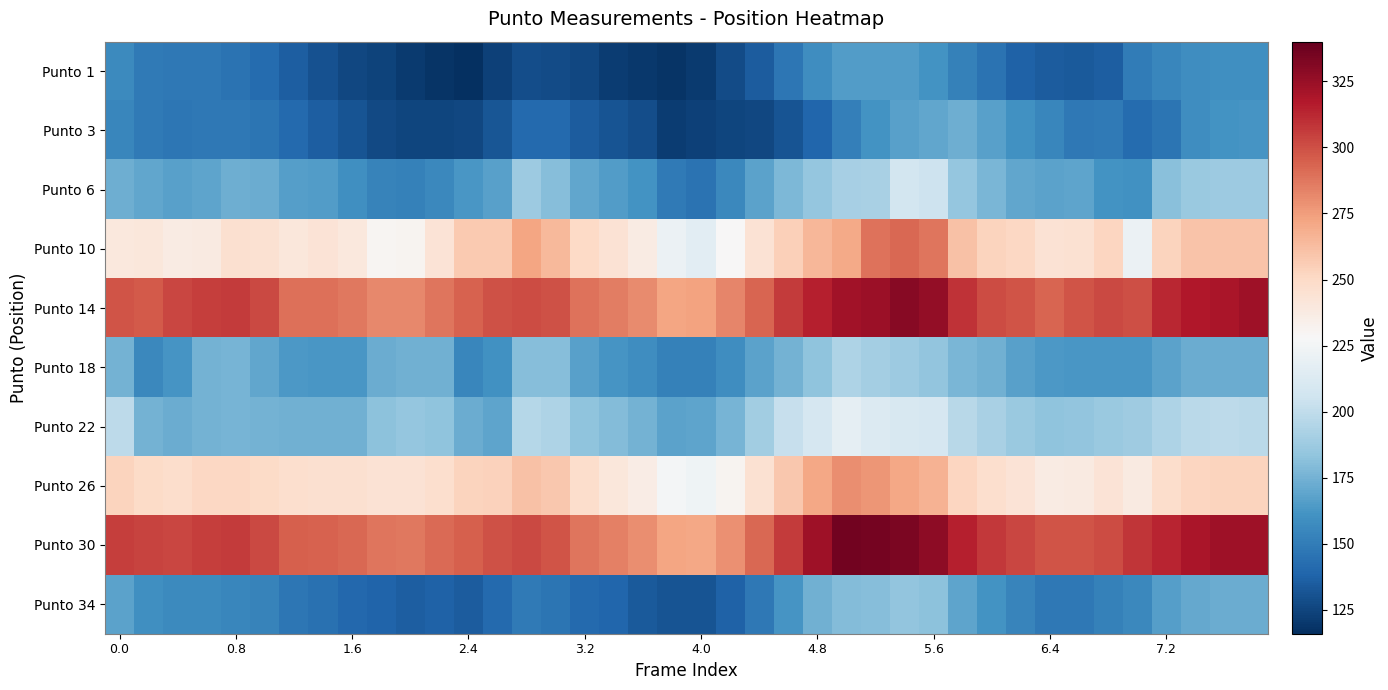

At how many categories does at least one series exceed 221?

40